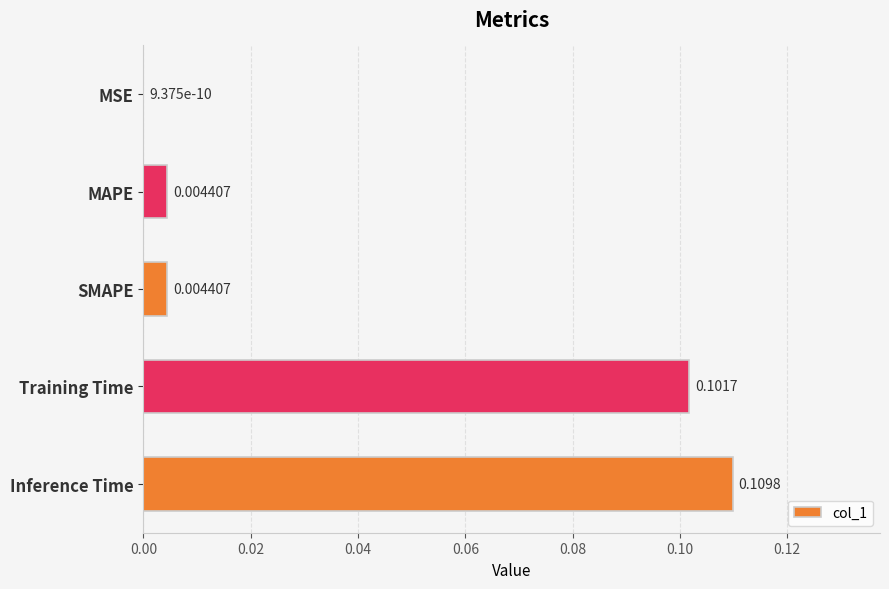

Which has a higher value, MAPE or Training Time?

Training Time